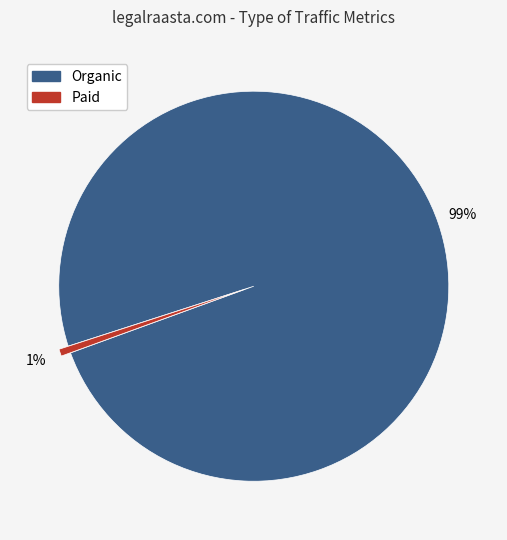

To the nearest percent, what is the average slice percentage?

50%